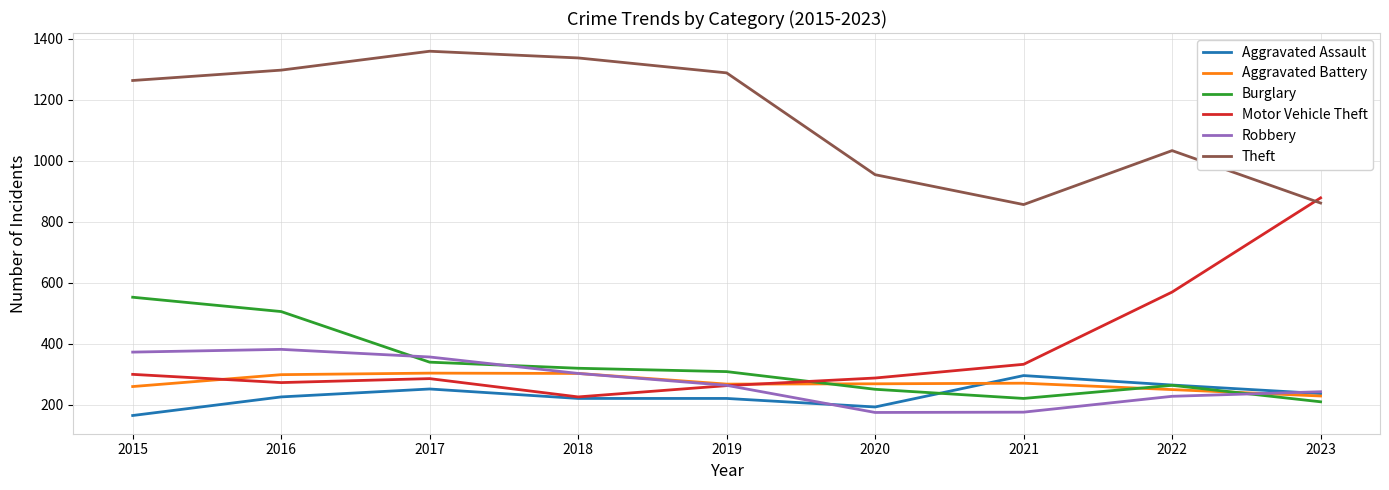

Is it true that Robbery equals 356 at 2017?

True